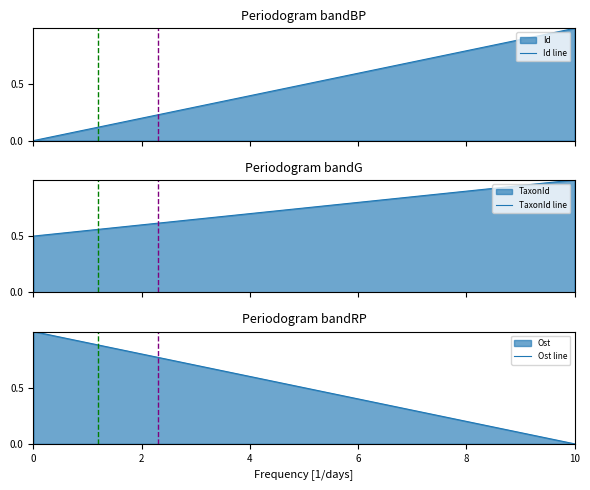

How many lines are shown in the chart?

3